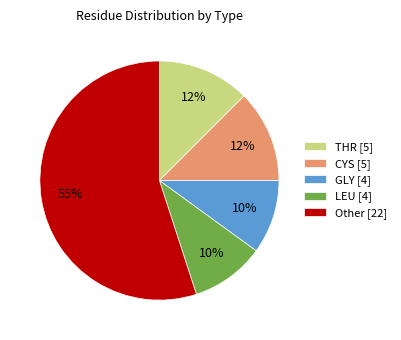

To the nearest percent, what percentage of the pie is GLY [4]?

10%